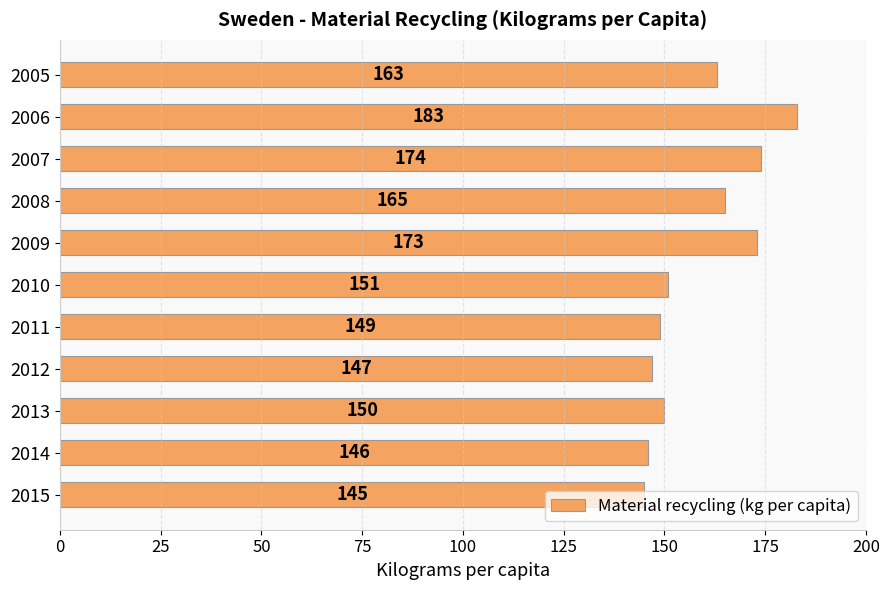

How many values are below 151?

5